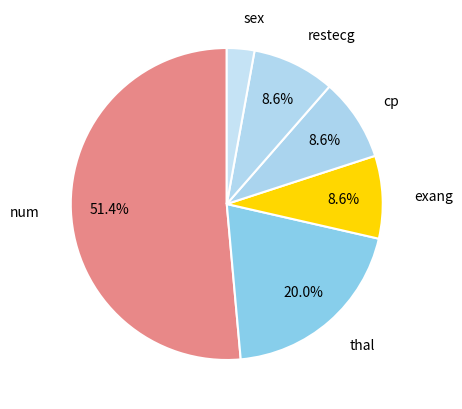

To the nearest percent, what is the combined percentage of num and thal?

71%